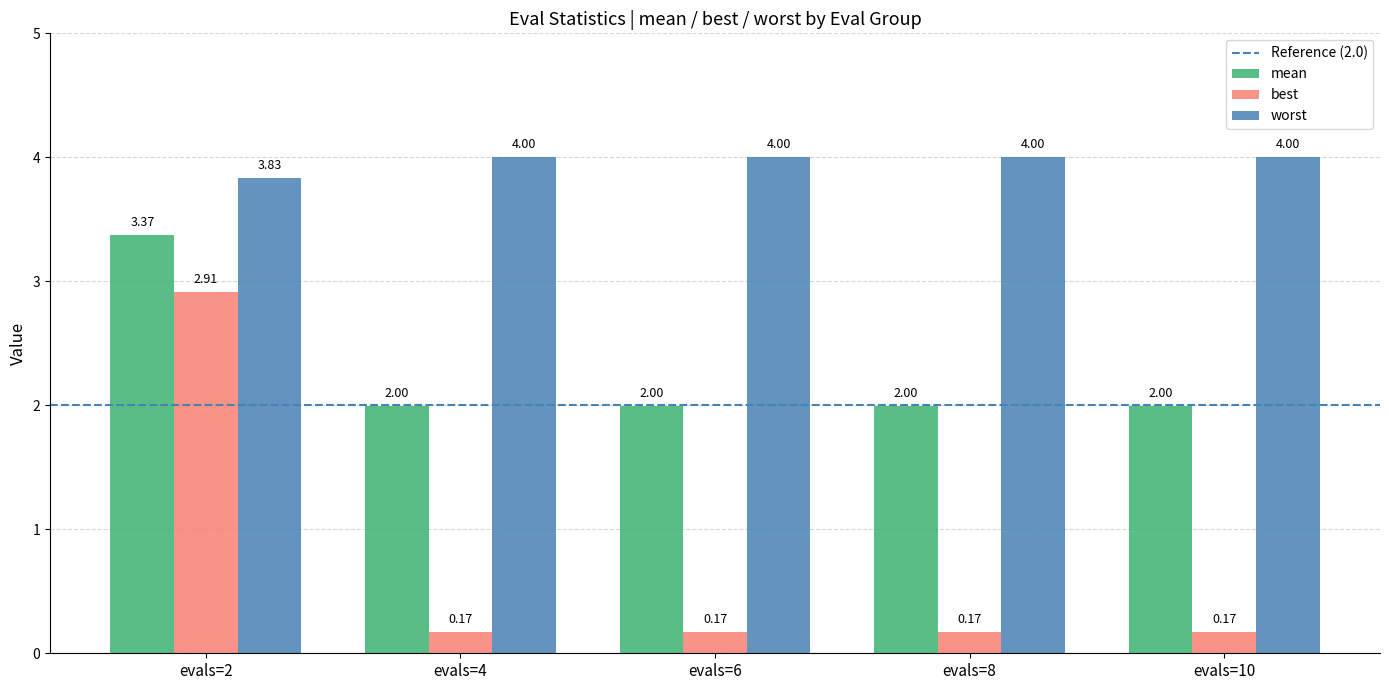

Rank the series by their maximum value, from highest to lowest.

worst, mean, best